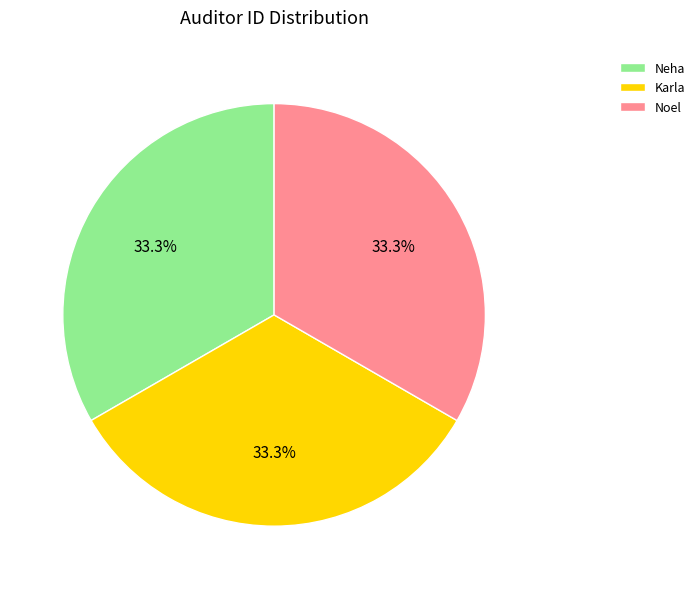

What is the total percentage of Karla and Noel?

66.7%